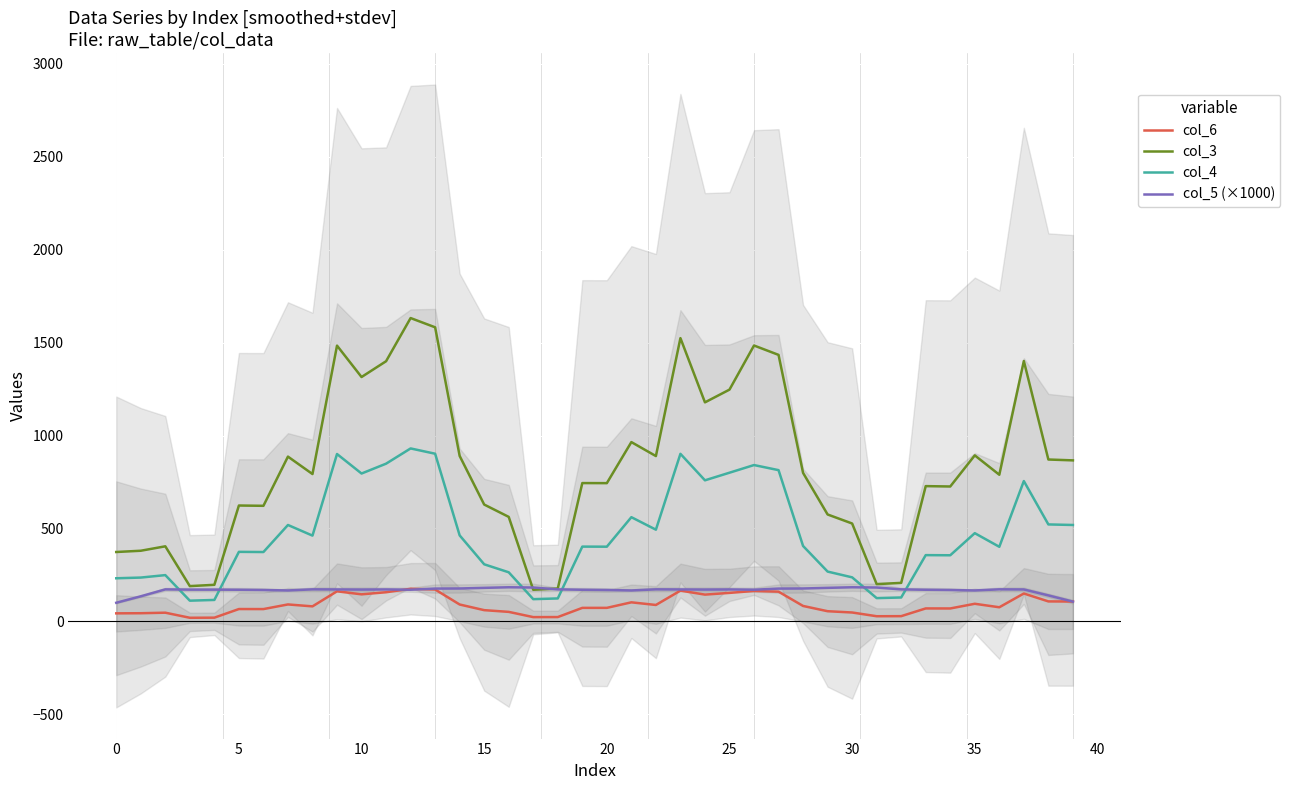

True or false: col_4 and col_3 cross at least once.

False